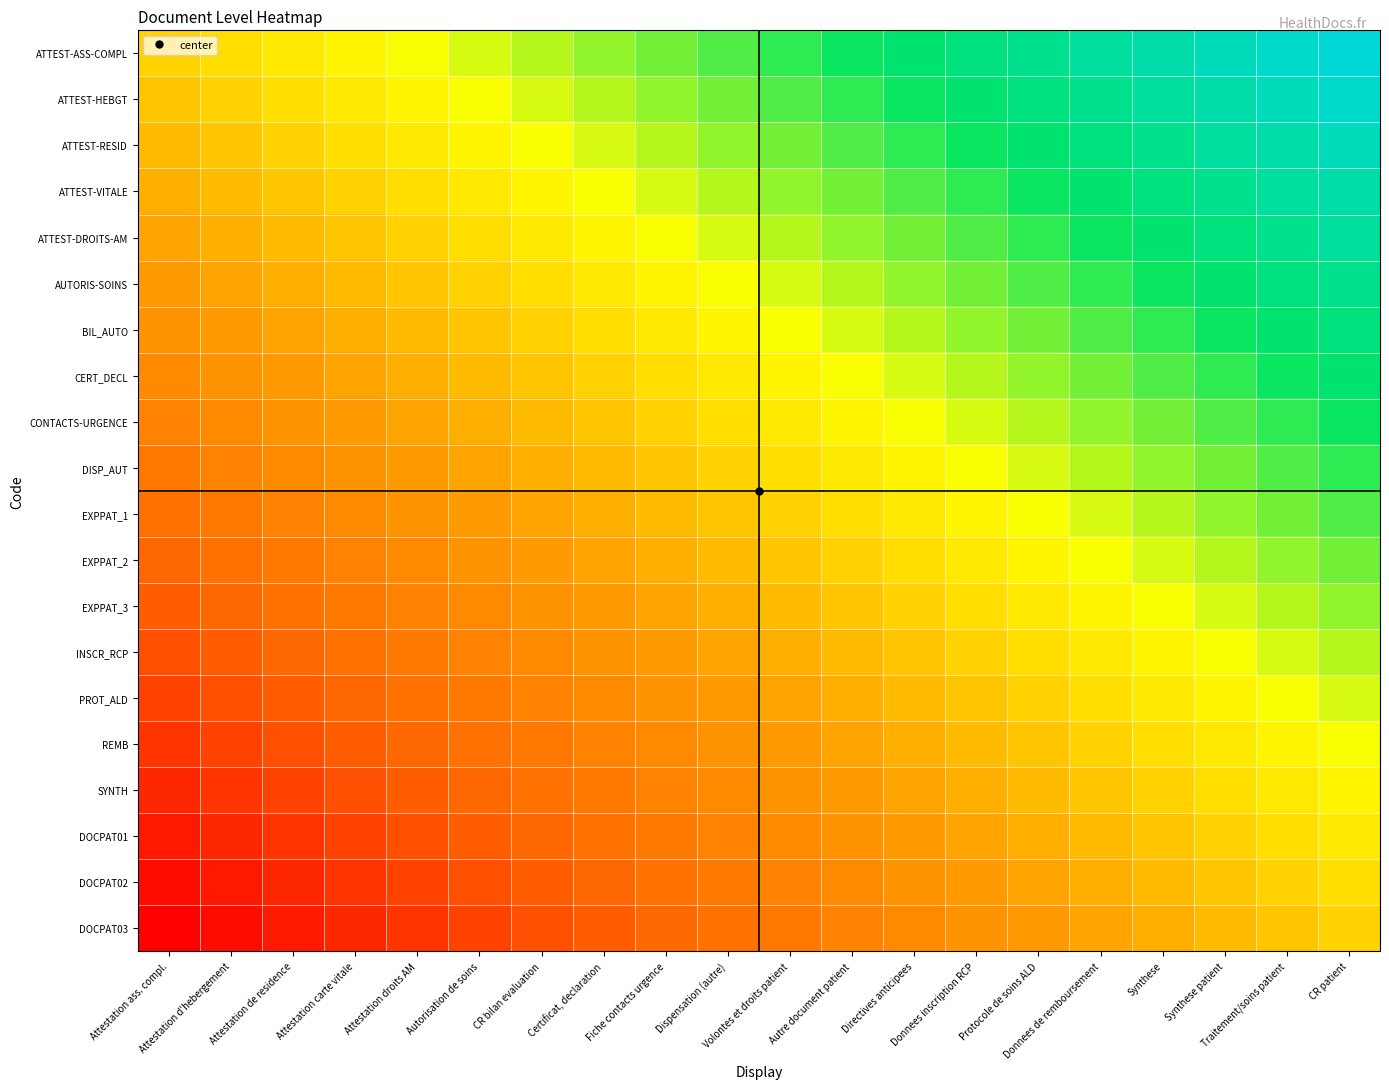

Count the number of categories in the chart.

20